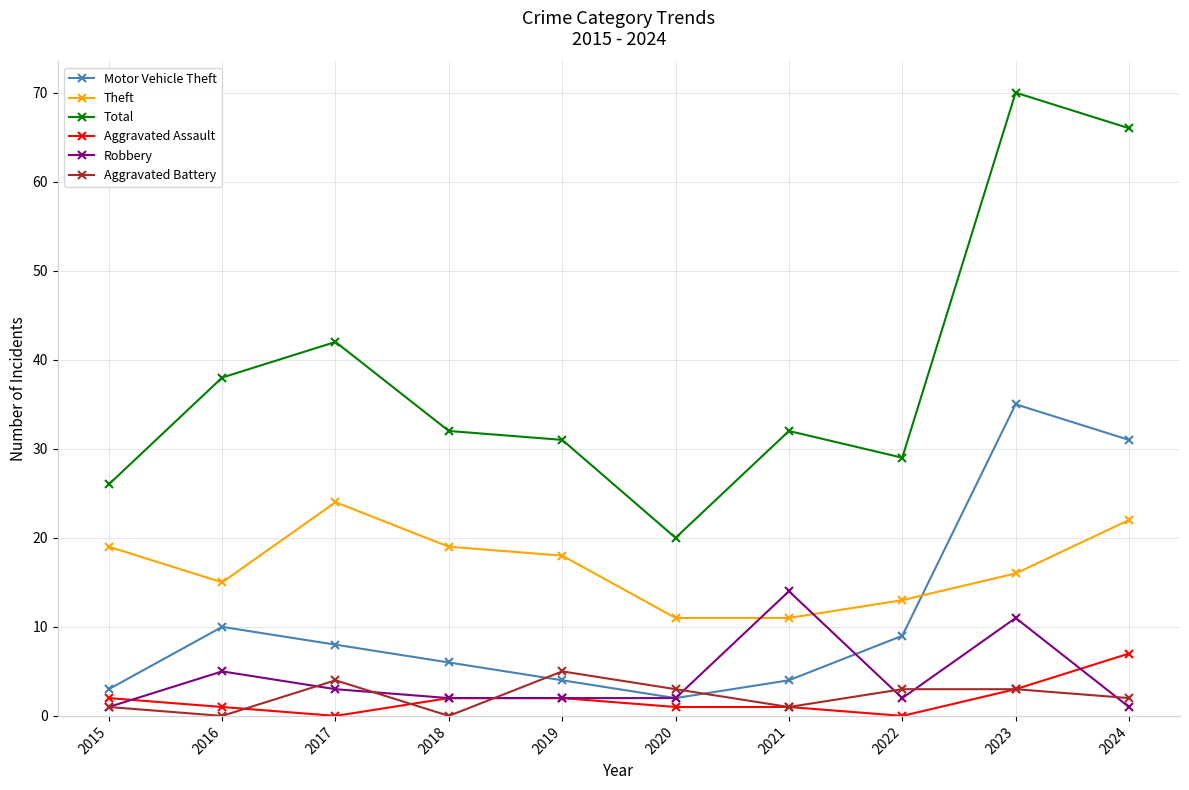

Which series has the widest spread of values?

Total